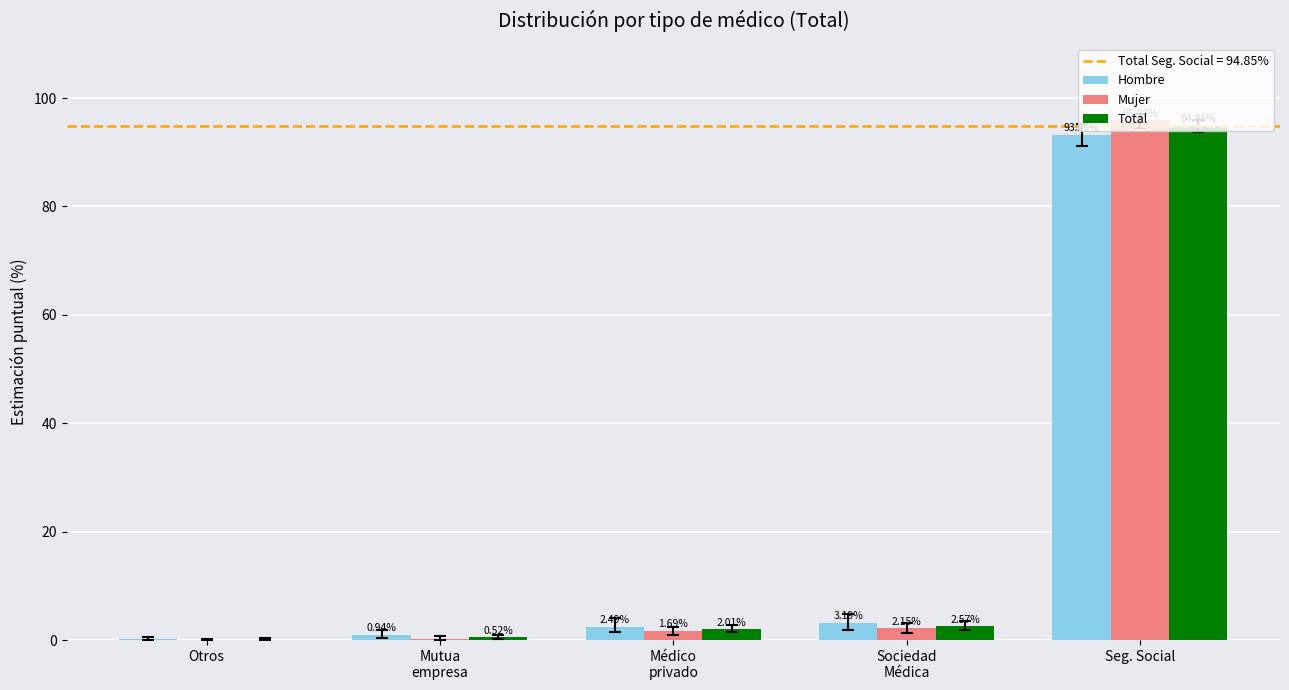

Is the value of Mujer at Otros greater than the value of Total at Seg. Social?

No